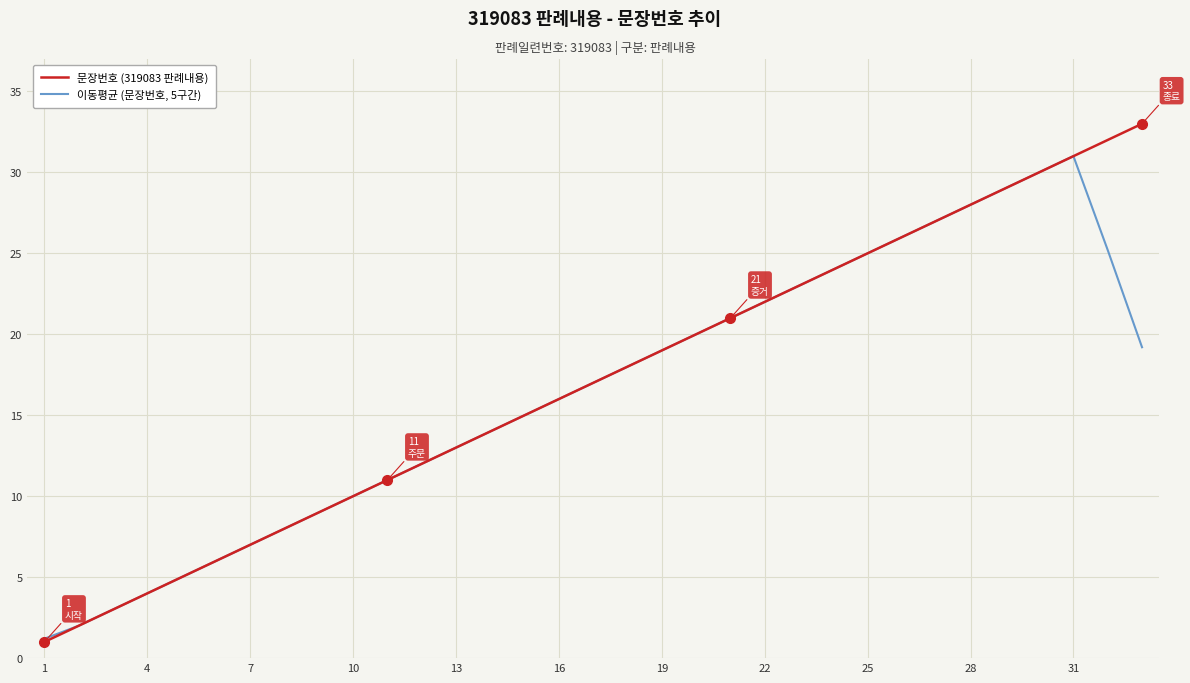

How many lines are shown in the chart?

2